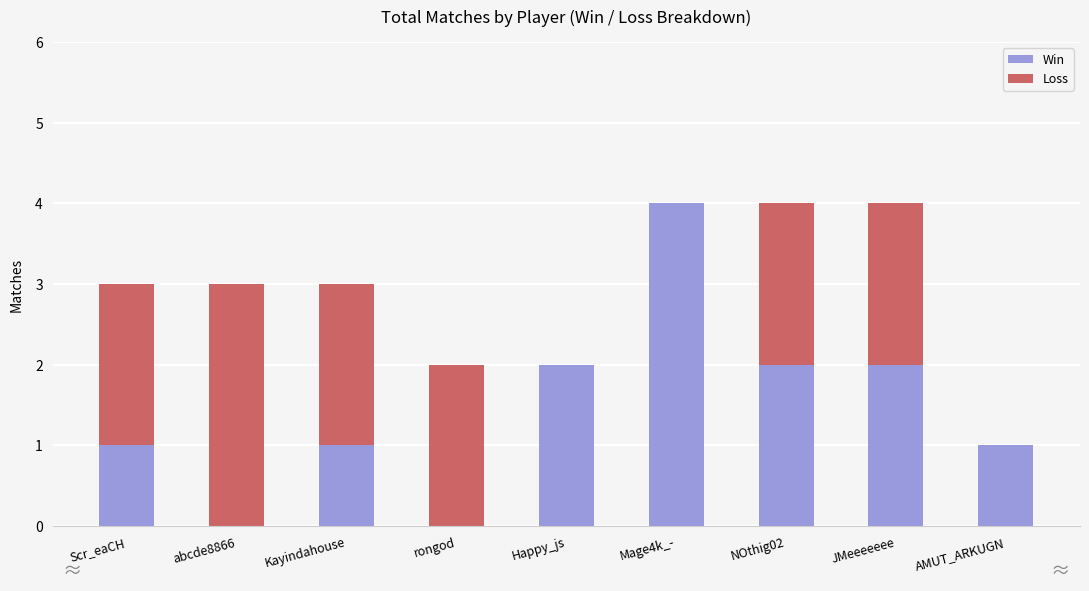

What is the total value across all series at Scr_eaCH?

3